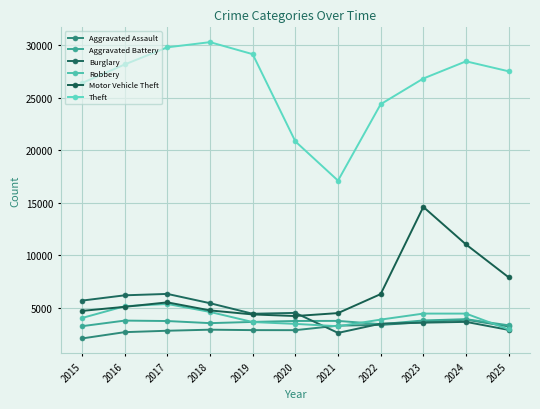

What is the highest value of the Burglary series?

6337